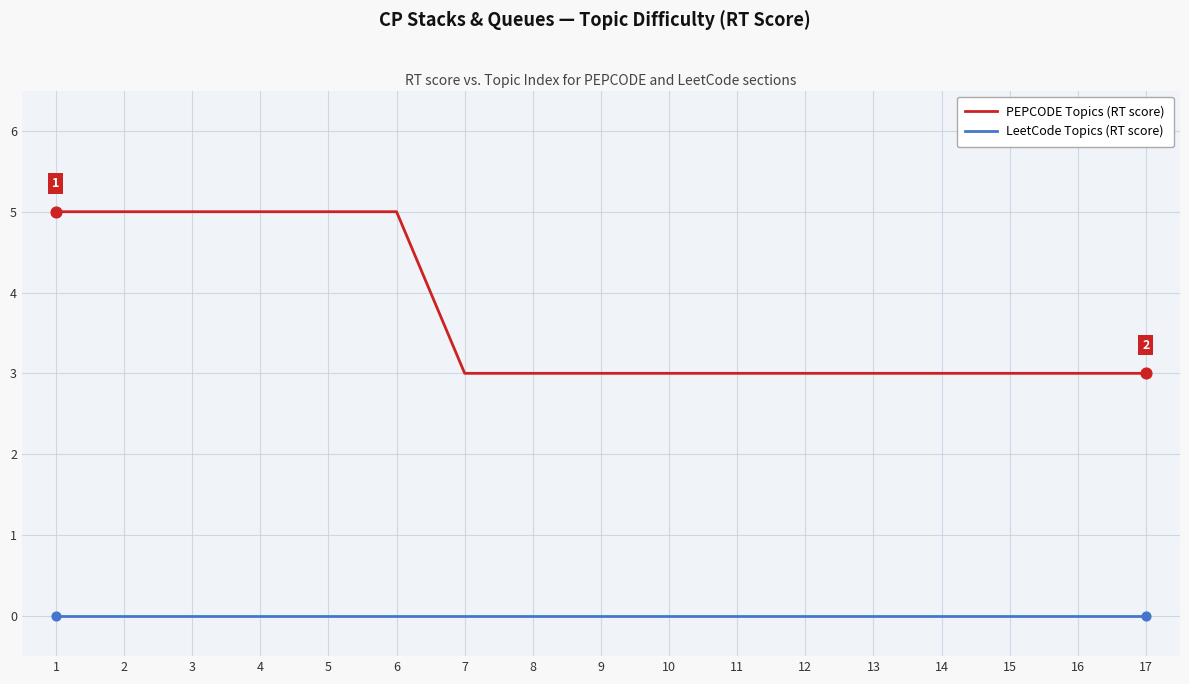

What is the difference between the highest and lowest values at 15?

3